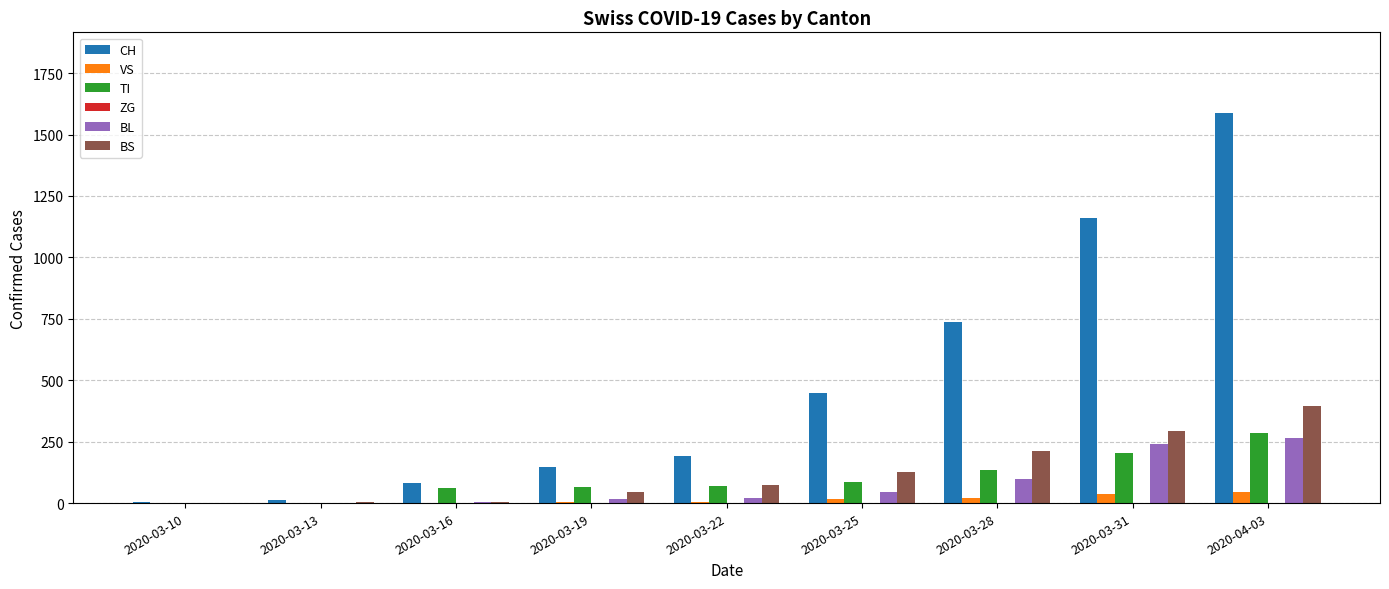

The BS series shows 211 at 2020-03-28. True or false?

True